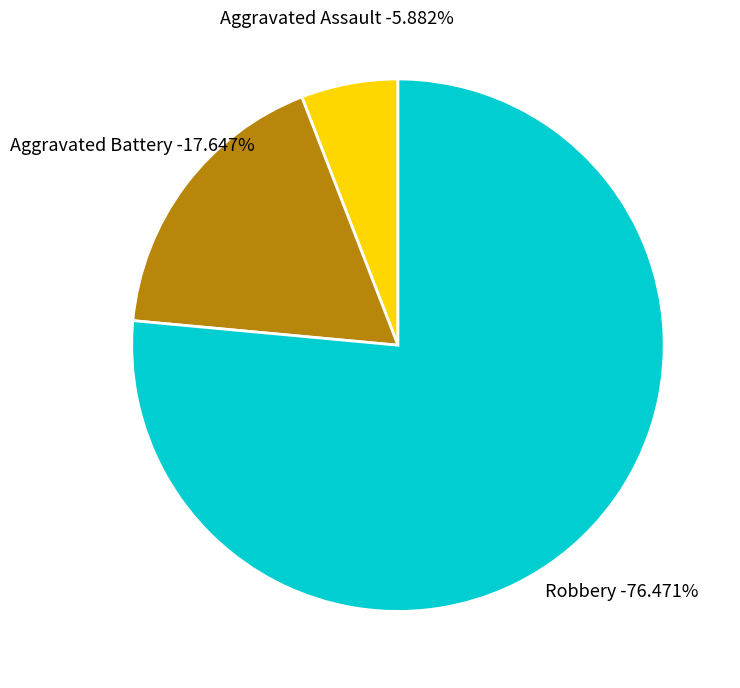

How many segments does this pie chart have?

3